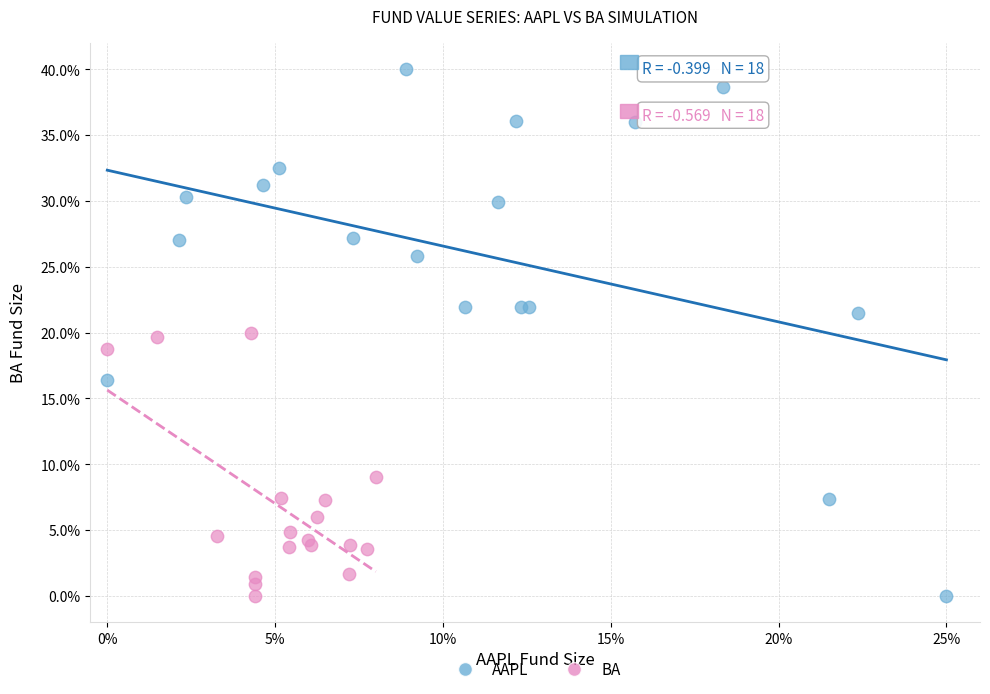

Which series has the widest spread of Y values?

AAPL